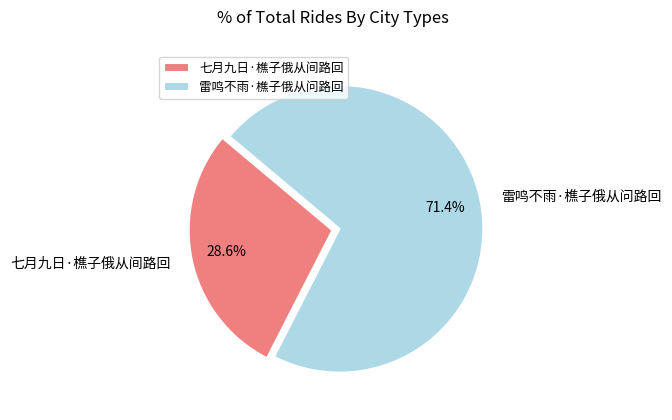

Is there a majority slice in this chart?

Yes